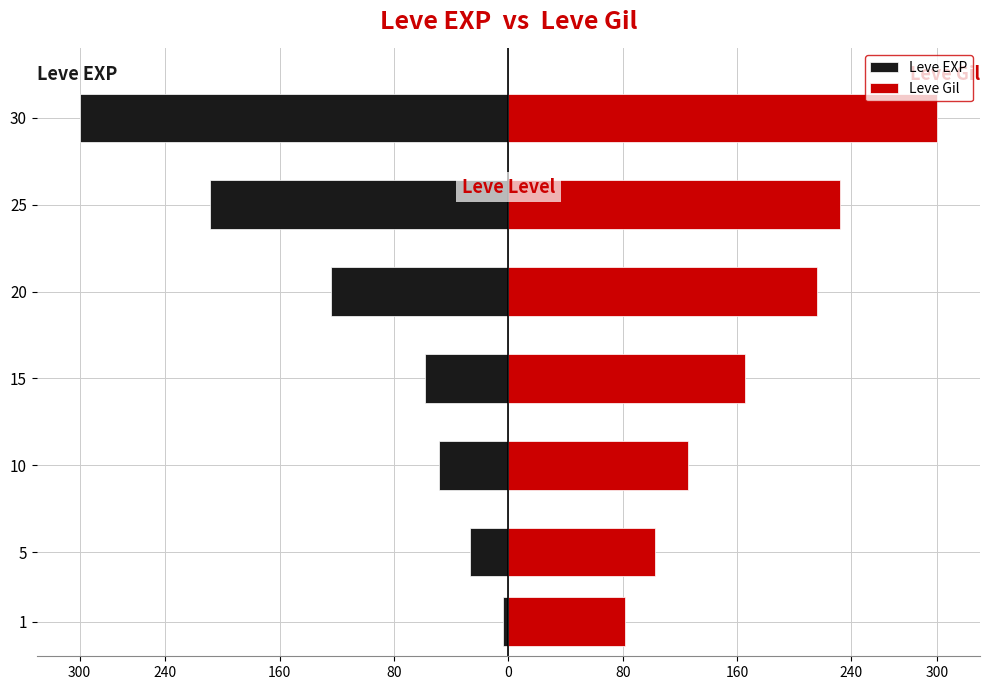

List the series in order of their overall mean, lowest first.

Leve EXP, Leve Gil